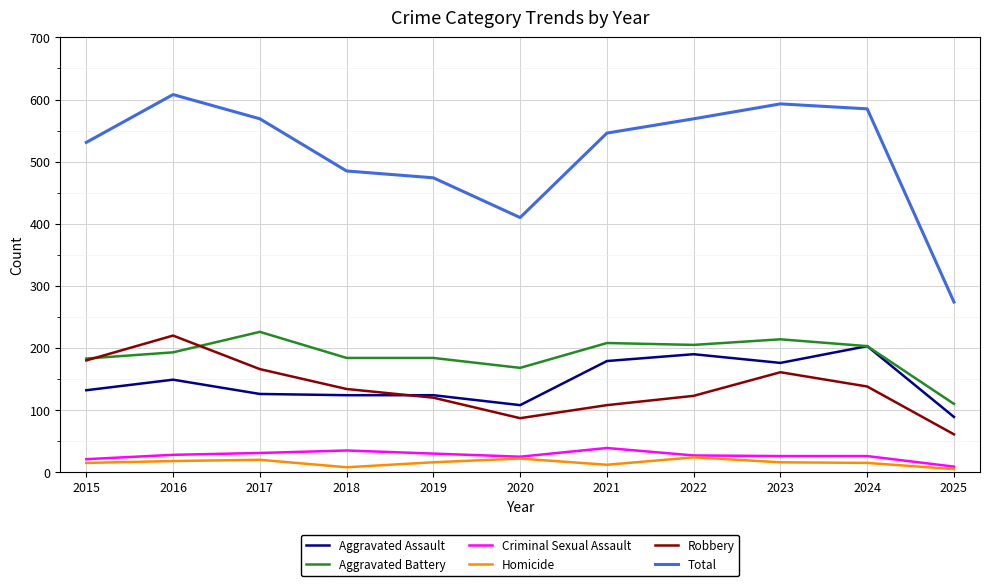

What is the total value across all series at 2024?

1170